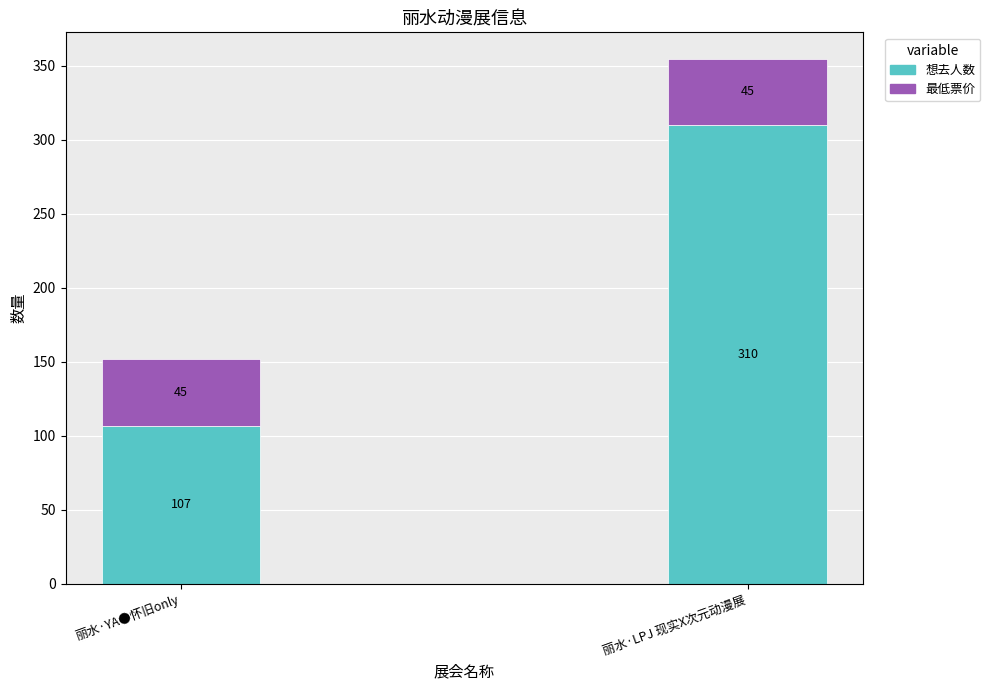

What is the sum of the 想去人数 values at 丽水·YA●怀旧only and 丽水·LPJ 现实X次元动漫展?

417